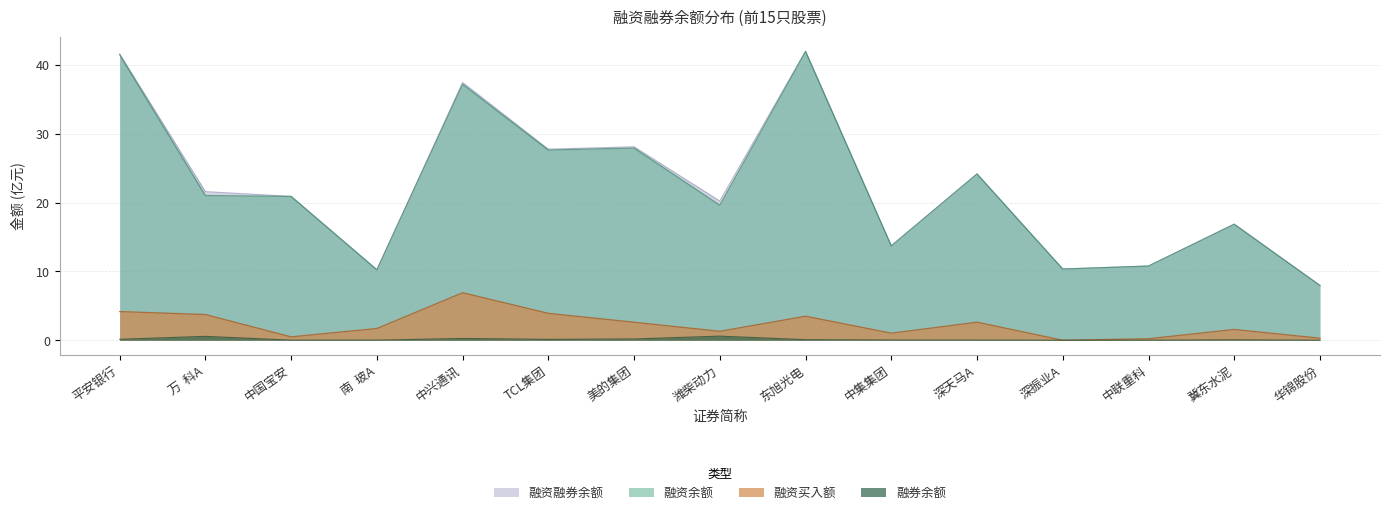

Which series has the largest total across all categories?

融资融券余额